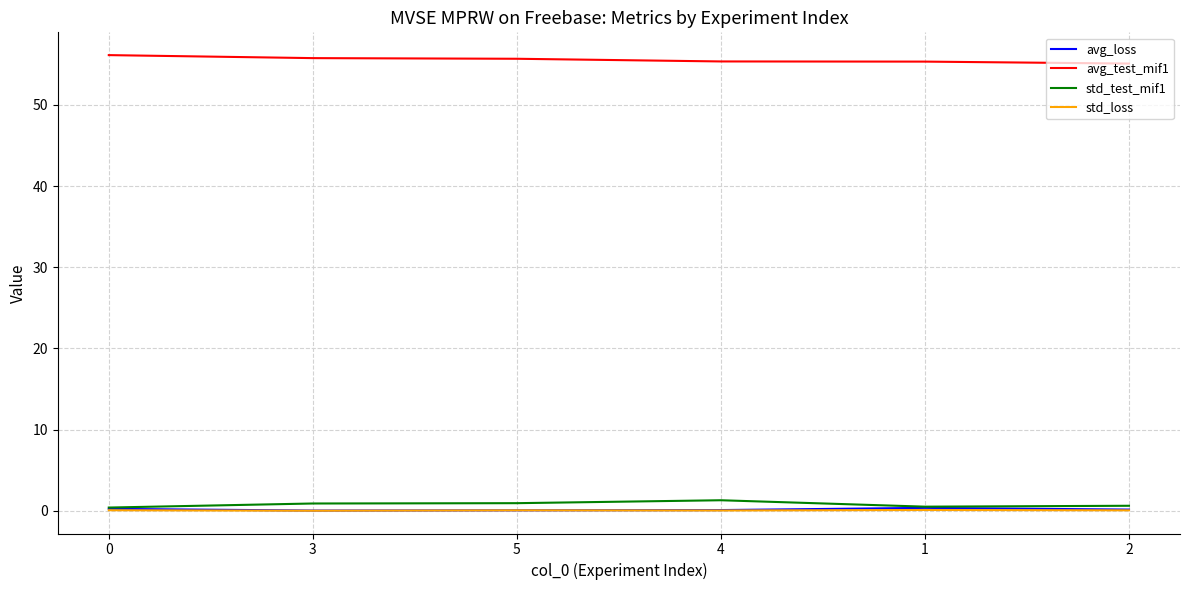

True or false: std_test_mif1 and avg_test_mif1 cross at least once.

False